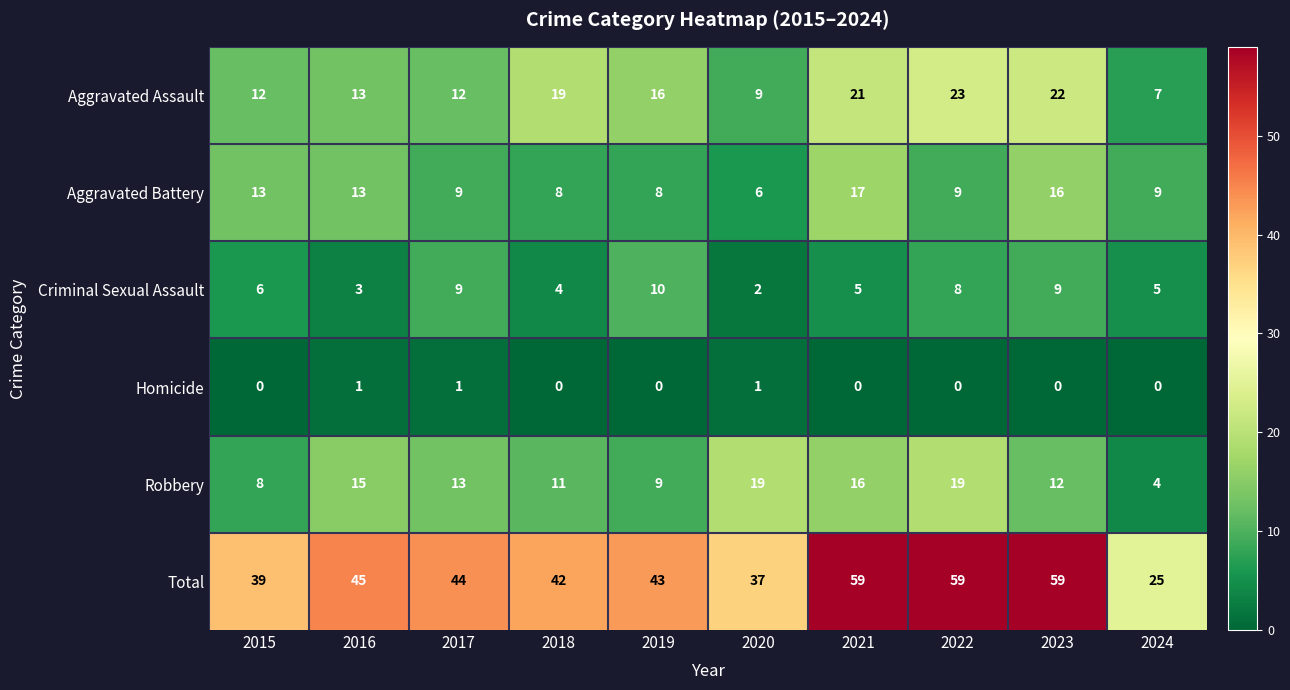

What is the approximate value of Aggravated Assault at 2018, to the nearest 10?

20